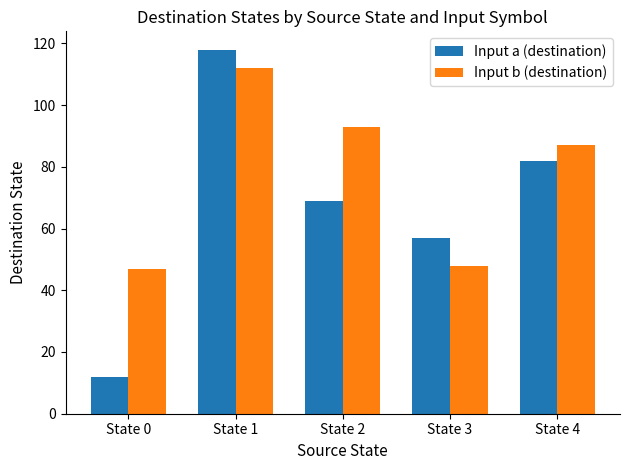

What is the minimum value for Input a (destination)?

12